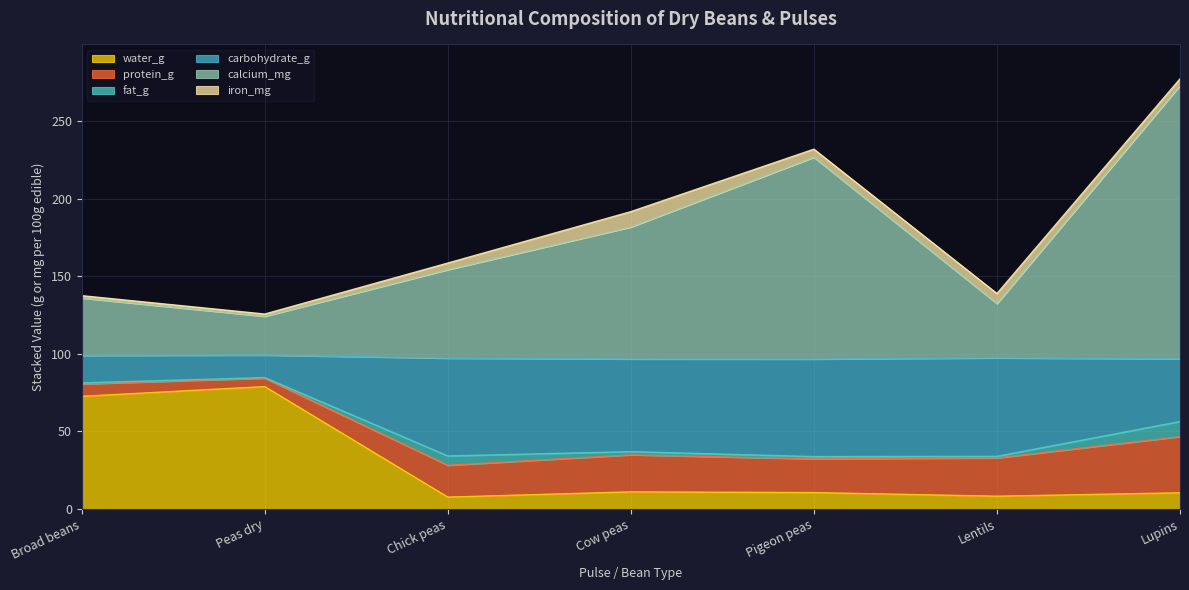

At which label does water_g reach its peak?

Peas dry